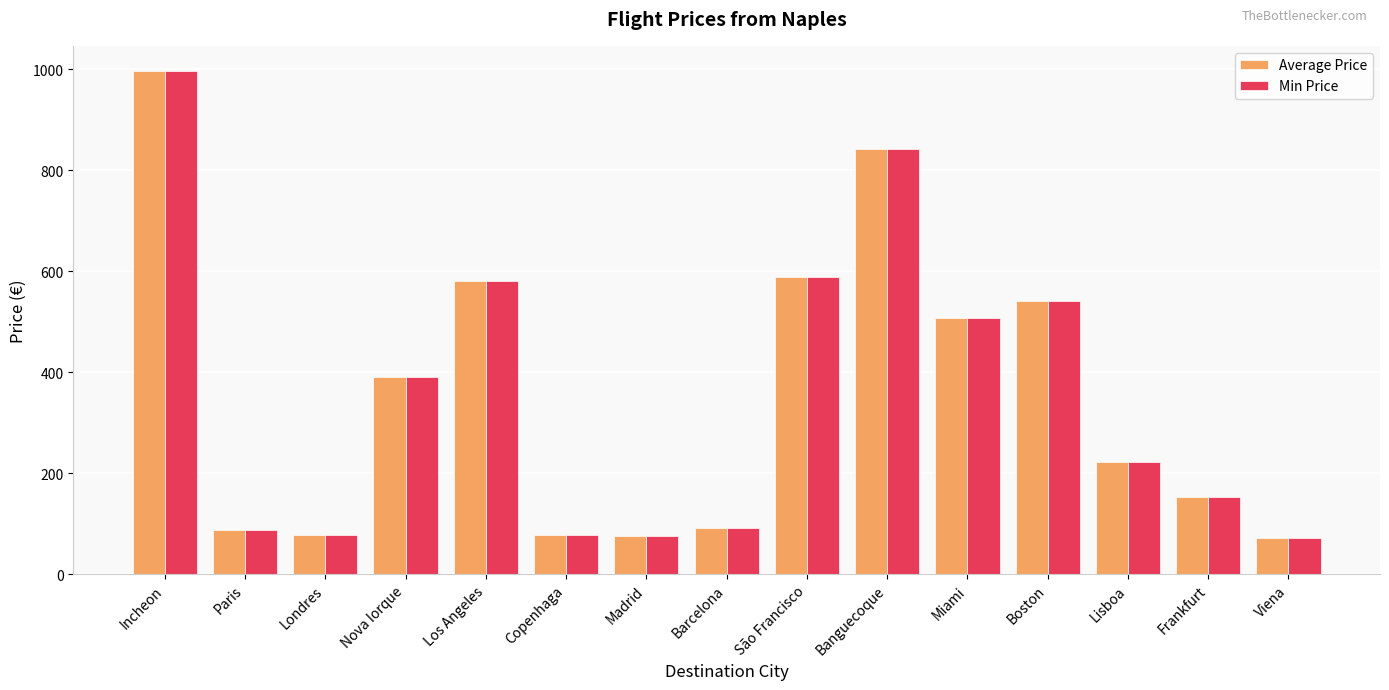

What is the minimum value for Average Price?

71.7